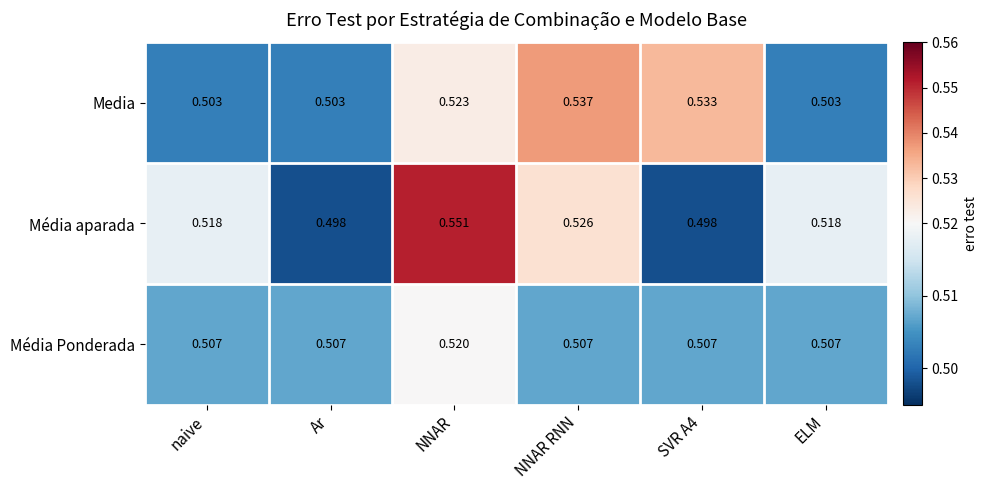

Which series has the widest spread of values?

Média aparada